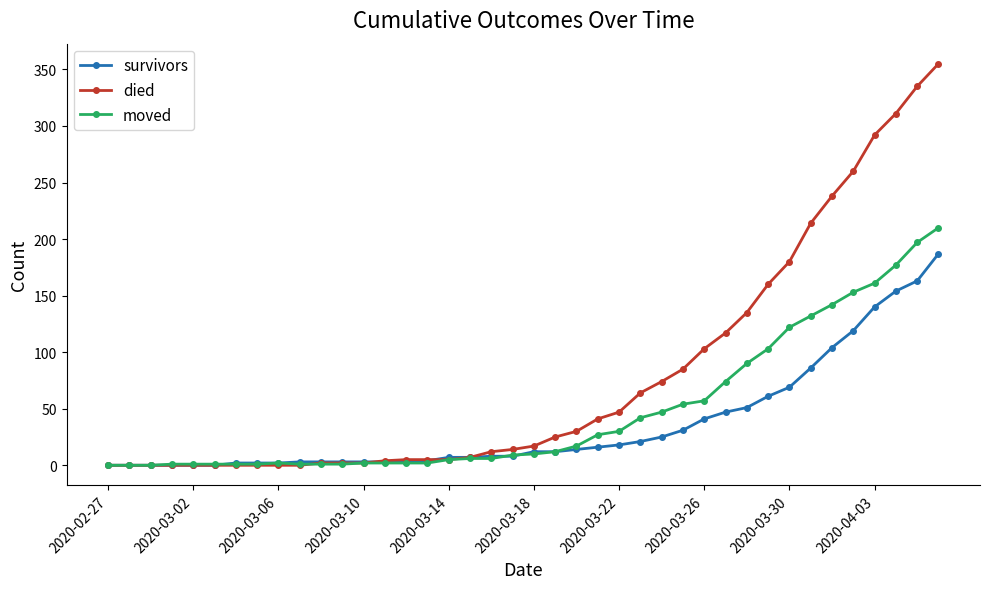

List the series in order of their peak value, highest first.

died, moved, survivors